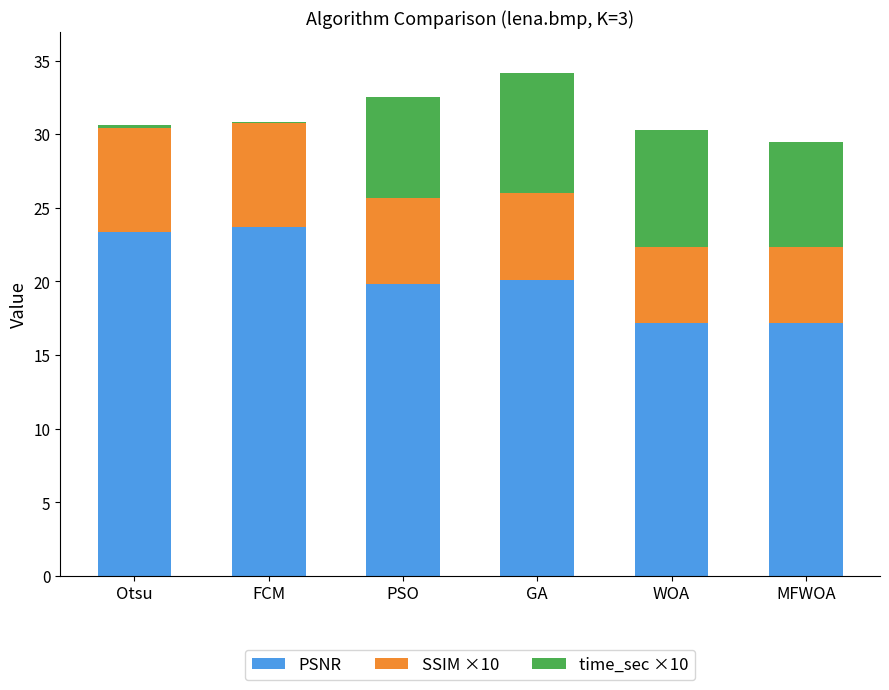

The value of PSNR at WOA is 17.2. True or false?

True